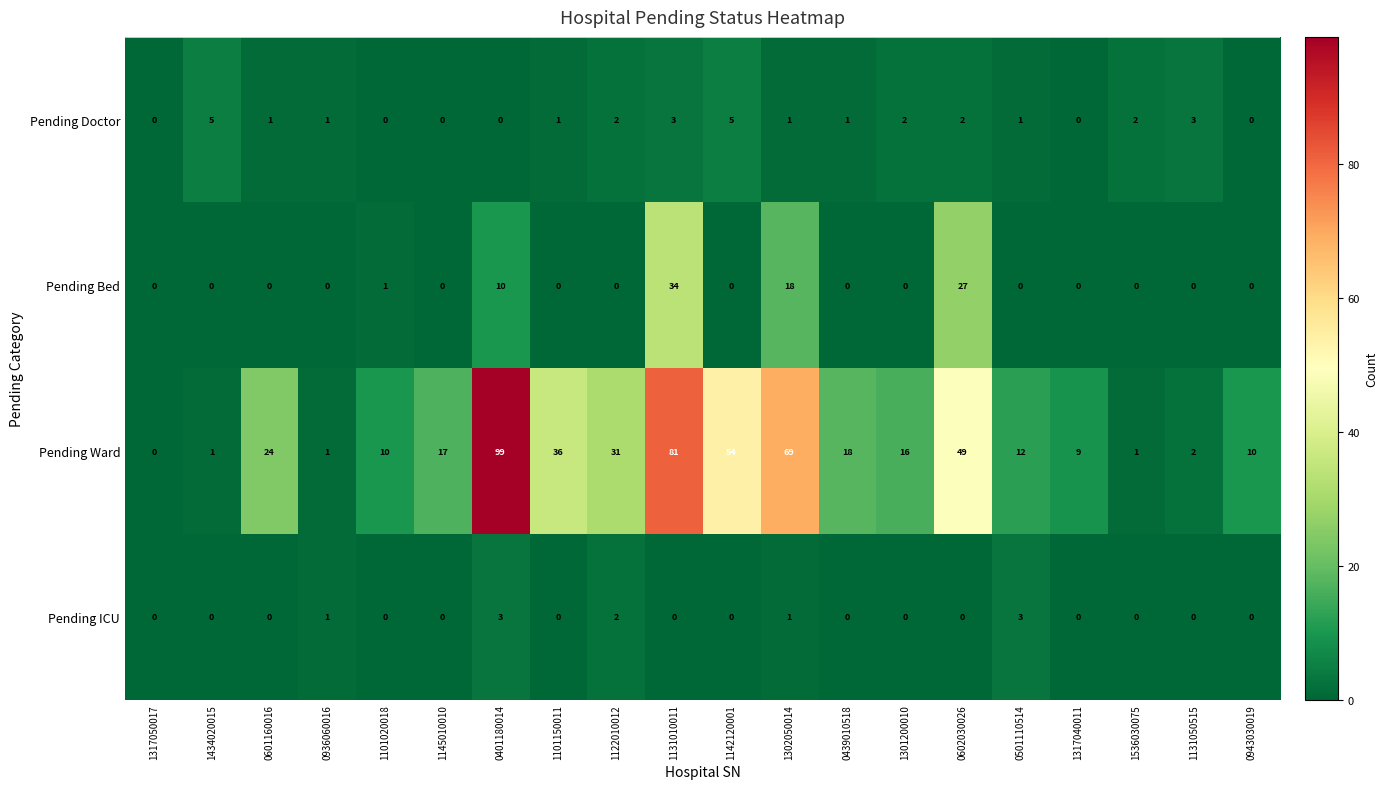

Which category has the highest value in the Pending Bed series?

1131010011